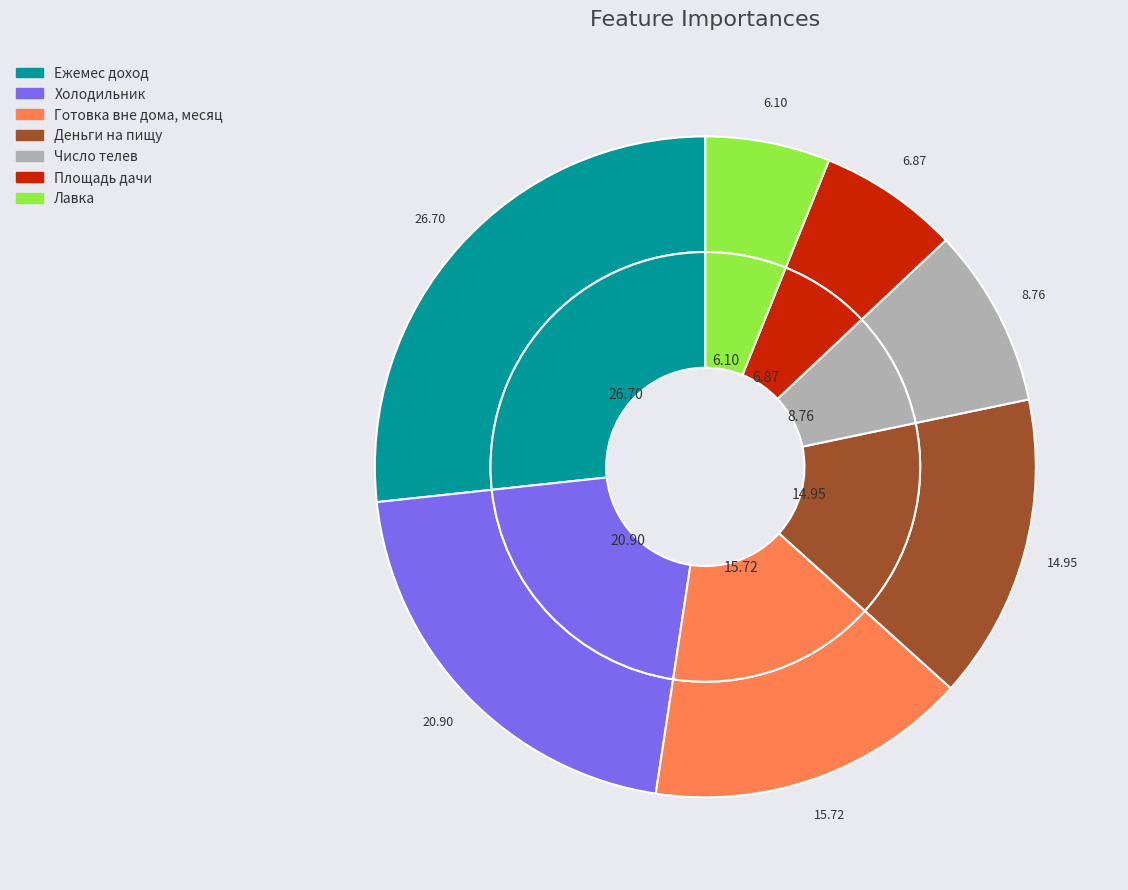

To the nearest percent, what is the difference between the largest and smallest slice percentages?

21%